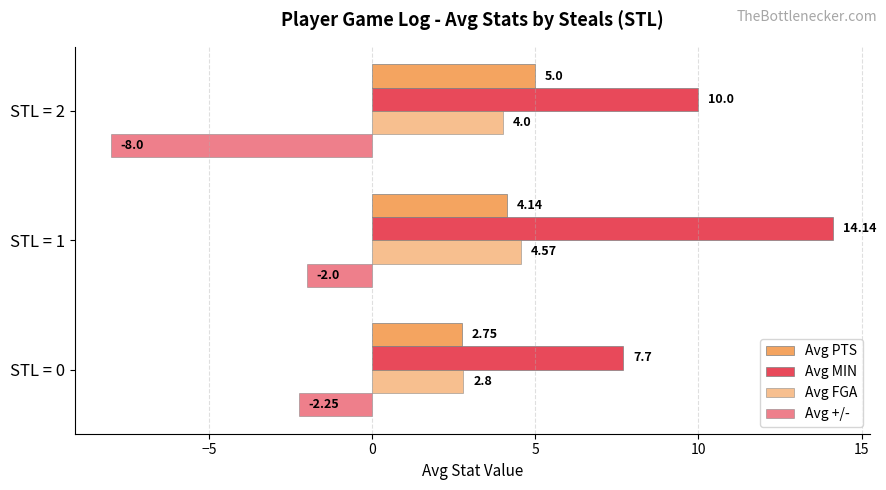

At how many categories does at least one series exceed 4?

3